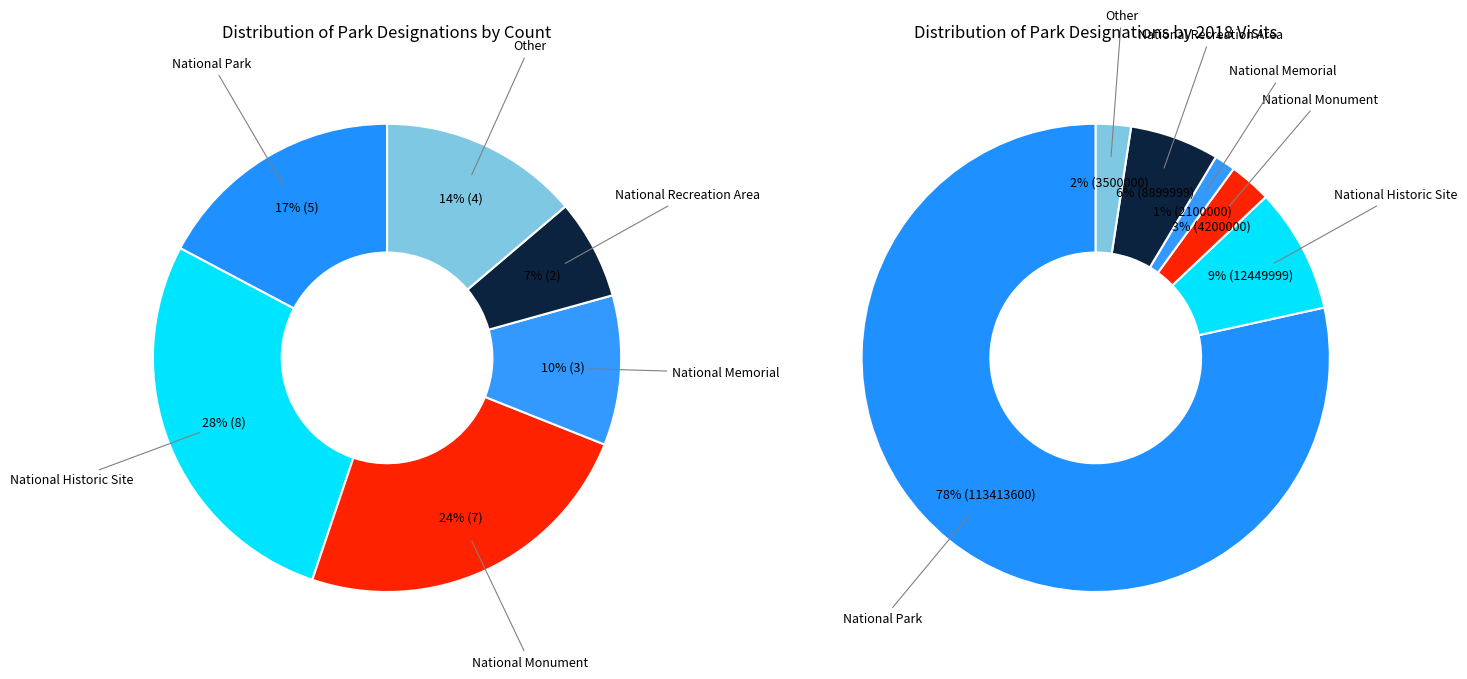

How many segments does this pie chart have?

6